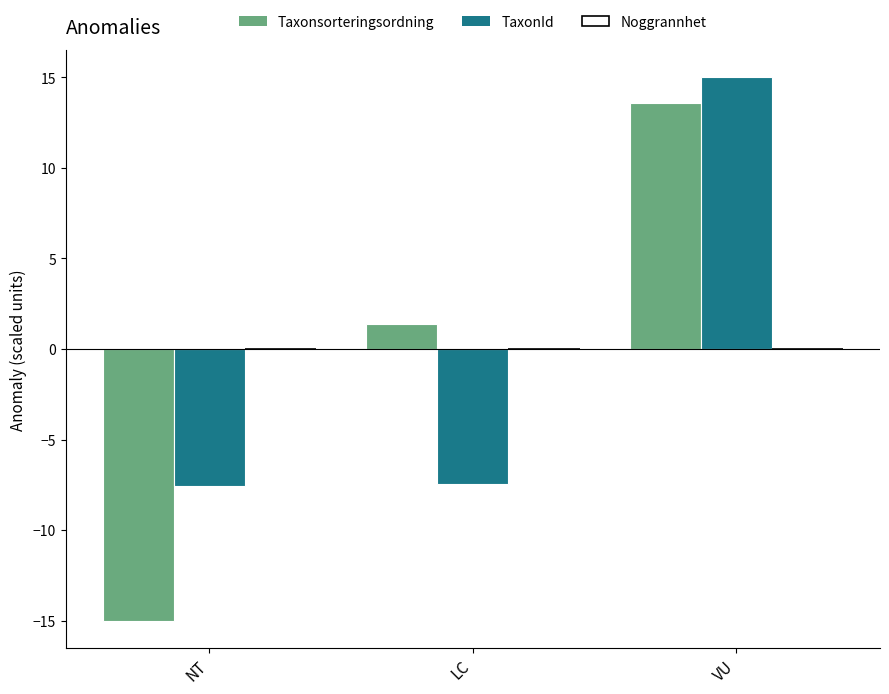

What position from the right is VU?

1